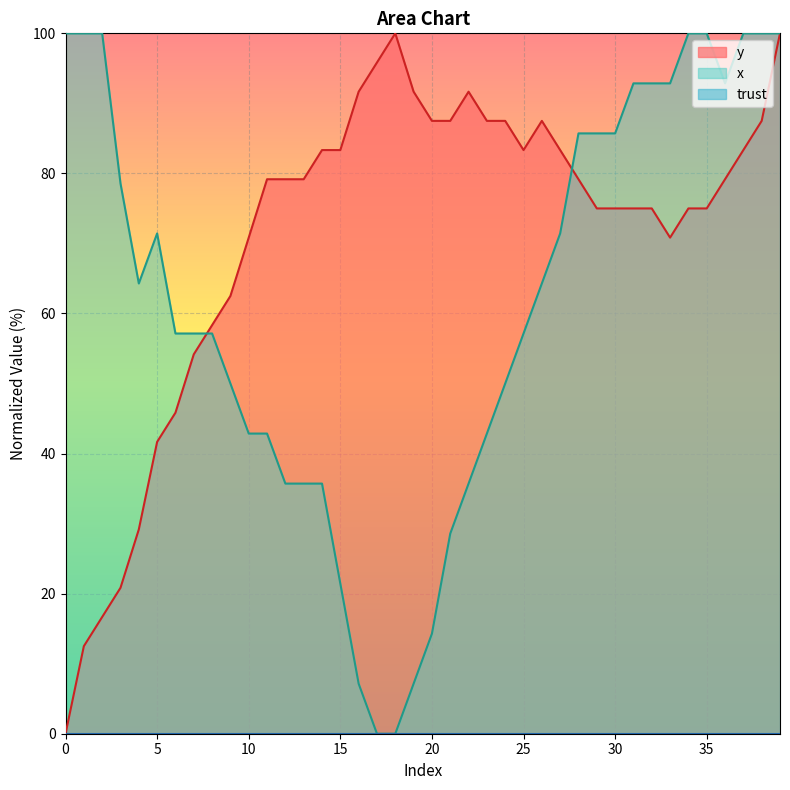

List the series in order of their peak value, highest first.

y, x